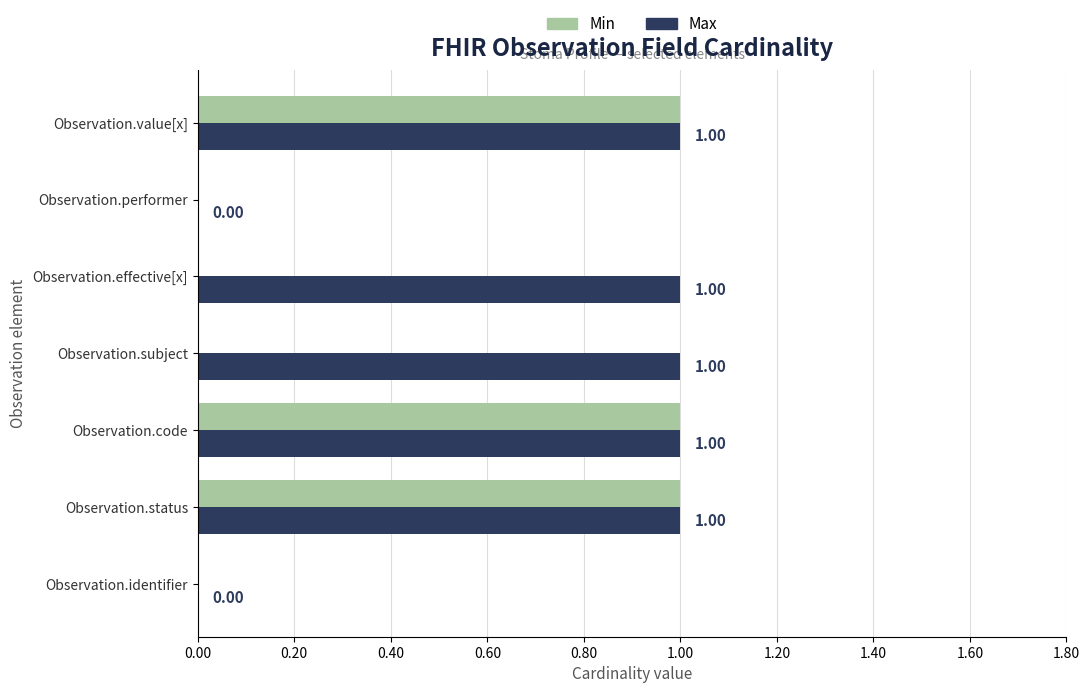

Between Observation.effective[x] and Observation.performer, which series saw the biggest shift?

Max